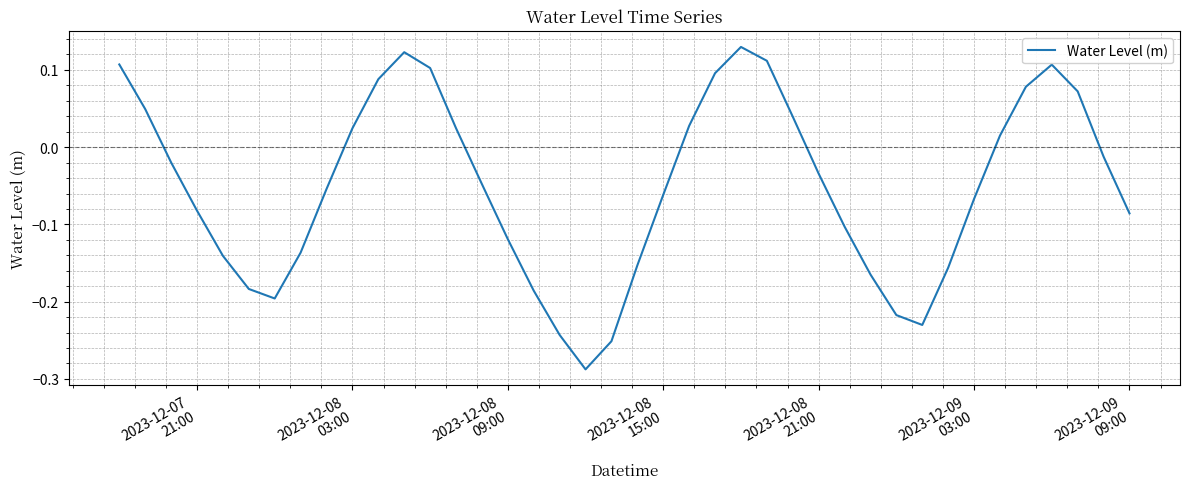

What is the difference between the maximum and minimum values?

0.4